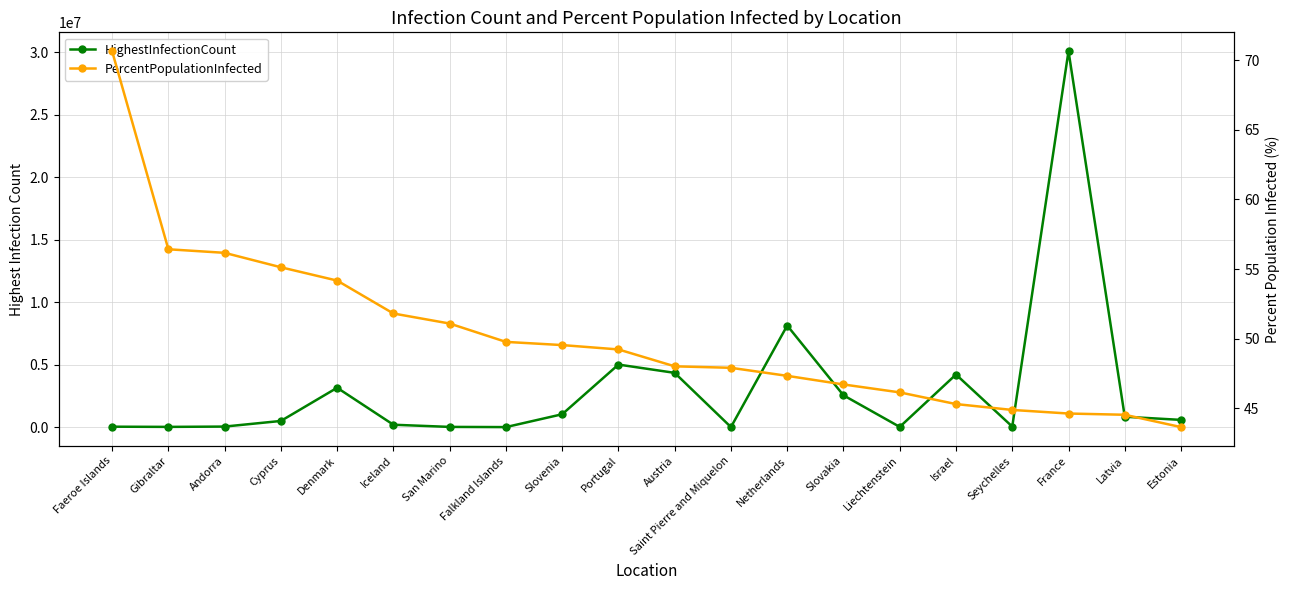

At how many categories does at least one series exceed 29803294?

1